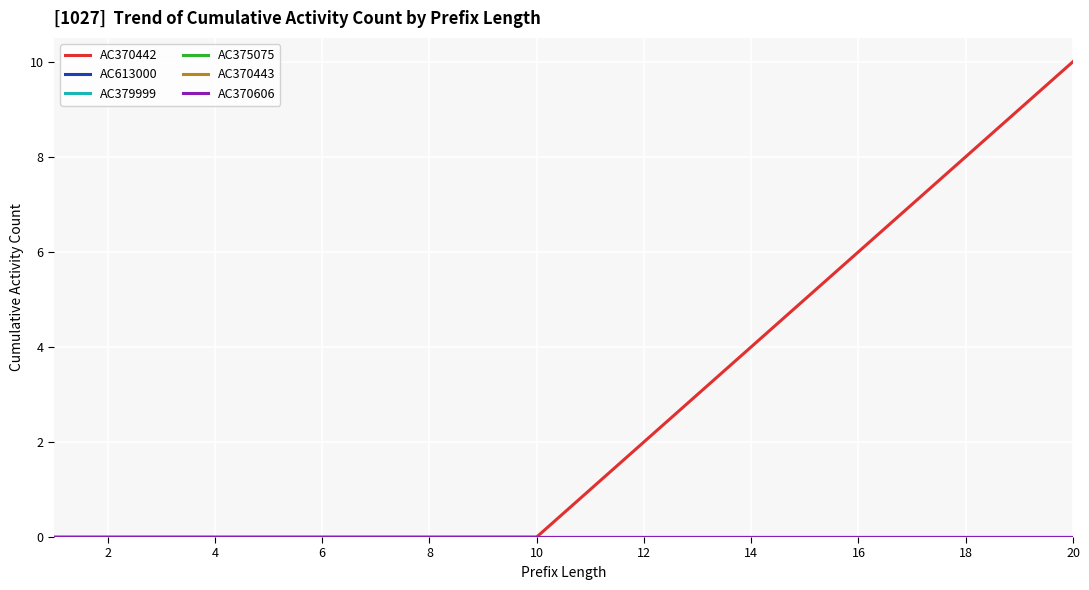

Does the chart have visible grid lines?

Yes